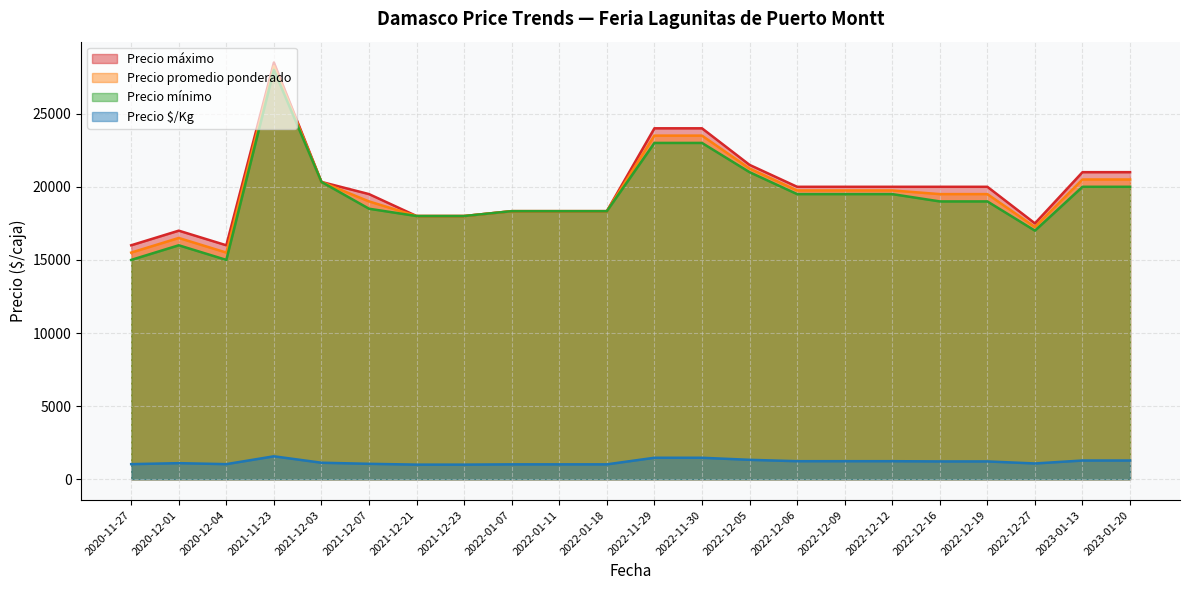

Is it true that Precio máximo equals 14839 at 2022-12-05?

False